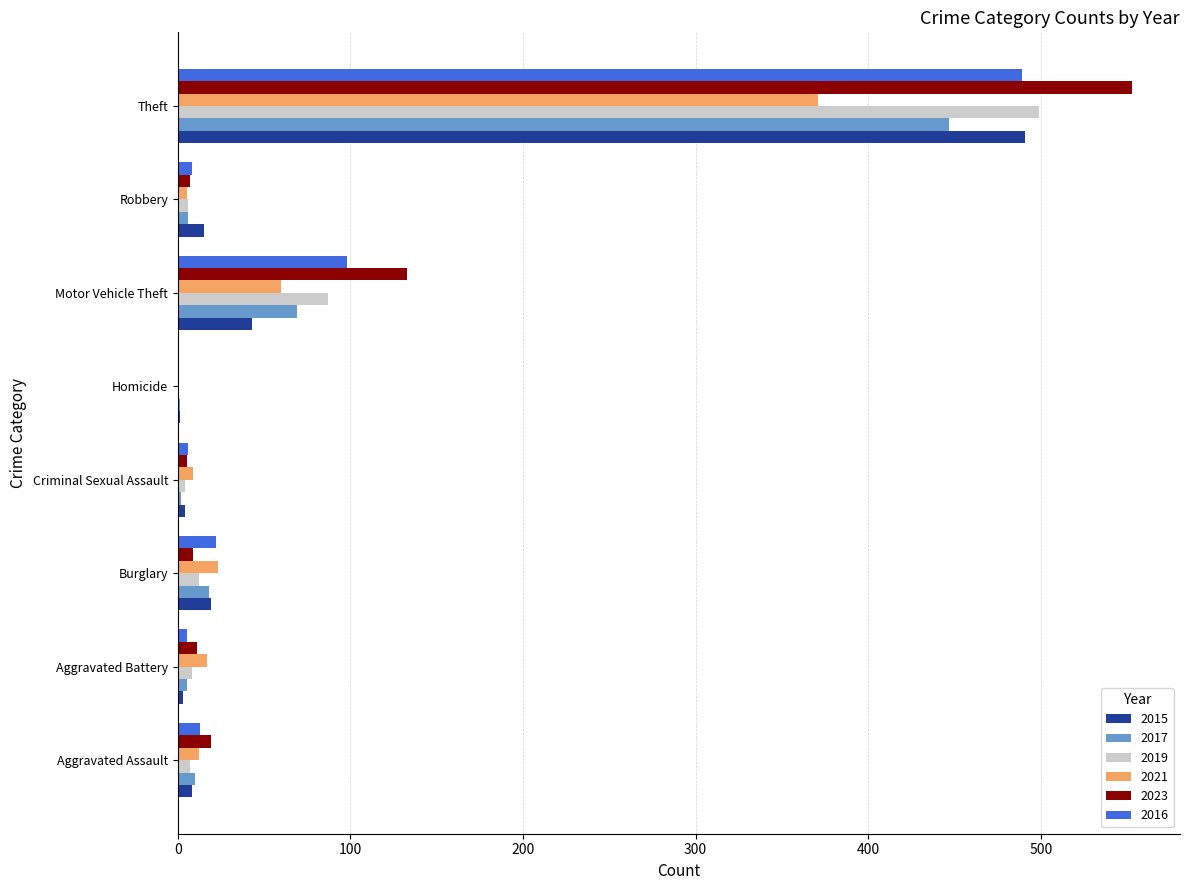

What are all the series names shown in the legend?

2015, 2017, 2019, 2021, 2023, 2016